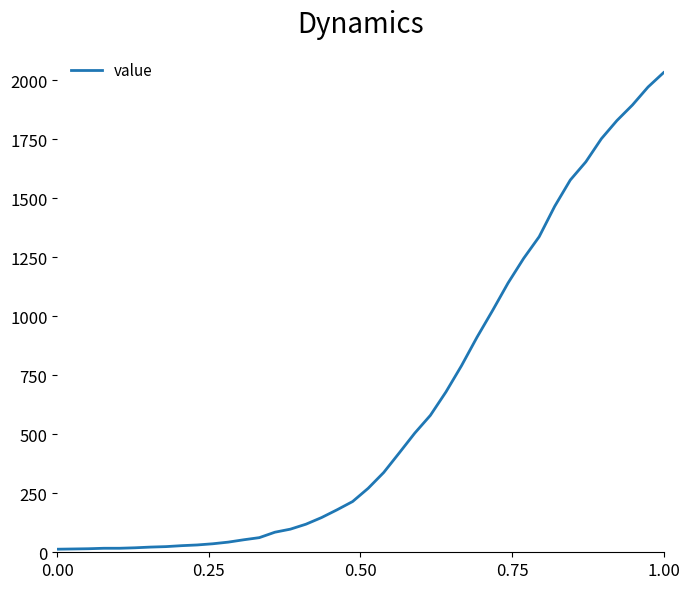

What is the average value?

616